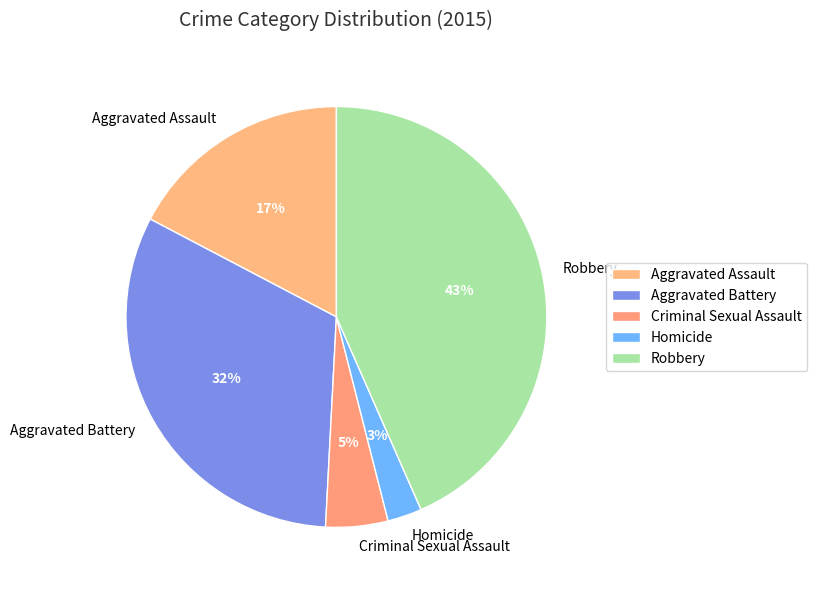

What is the smallest slice in the pie chart?

Homicide